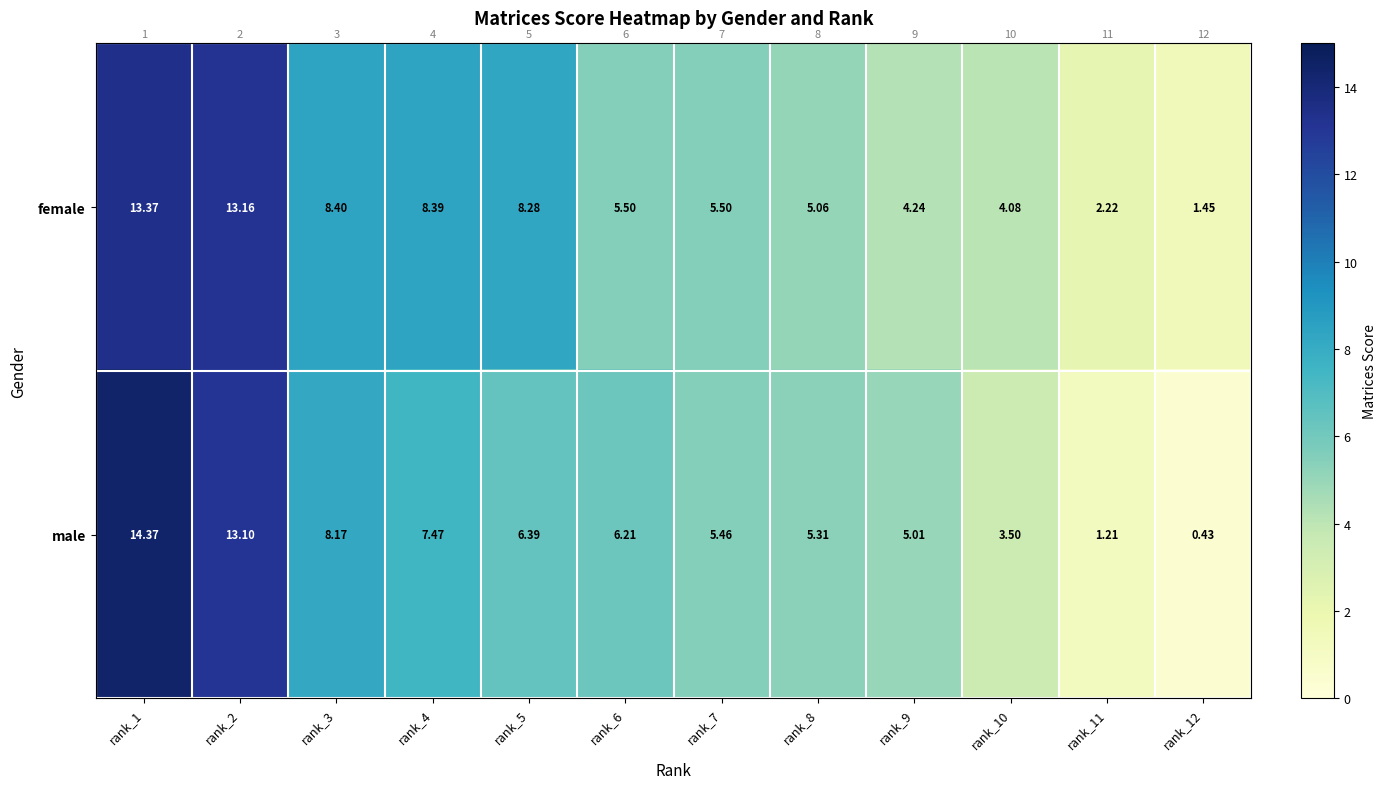

Which series has the largest total across all categories?

female